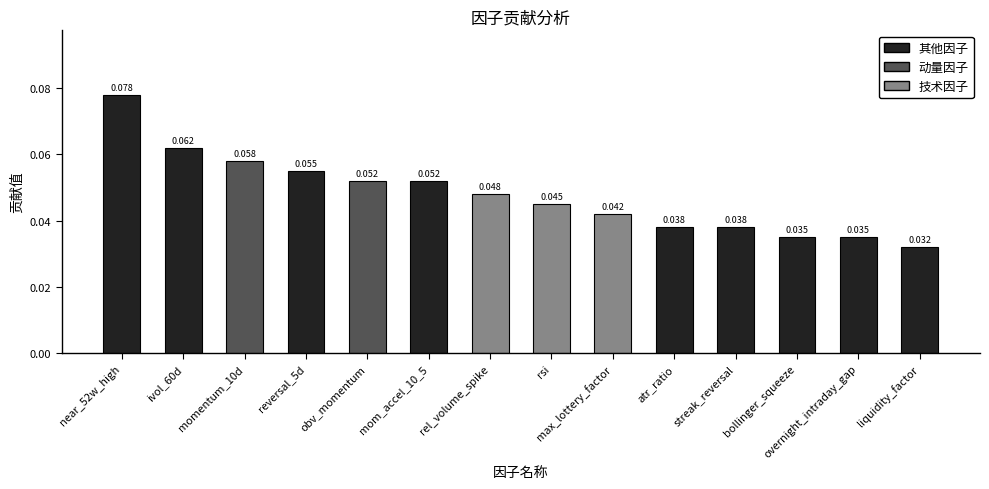

Is it true that the value at atr_ratio is 0.0?

False